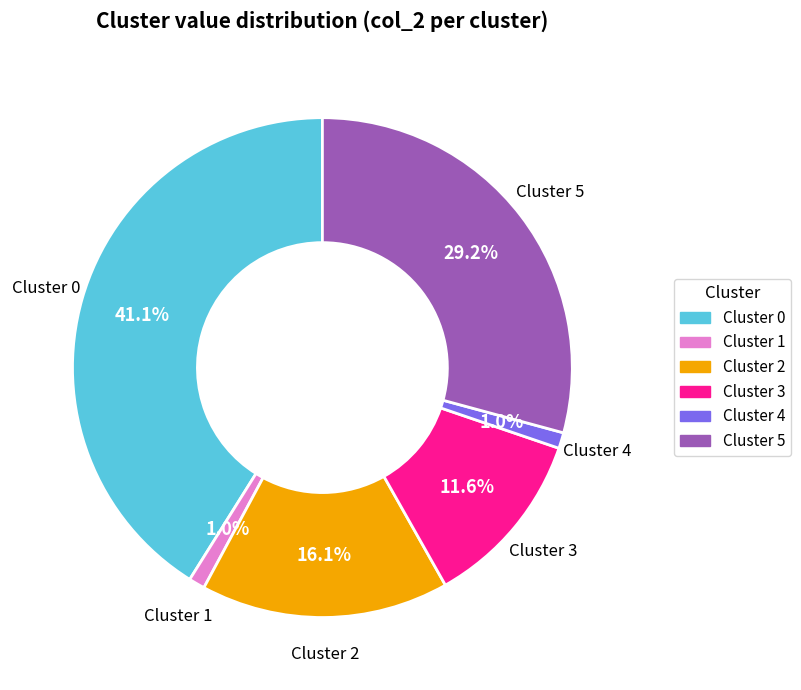

To the nearest percent, what is the difference between the largest and smallest slice percentages?

40%